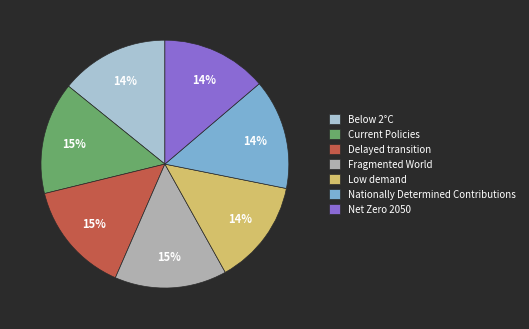

To the nearest percent, what portion does Fragmented World represent?

15%